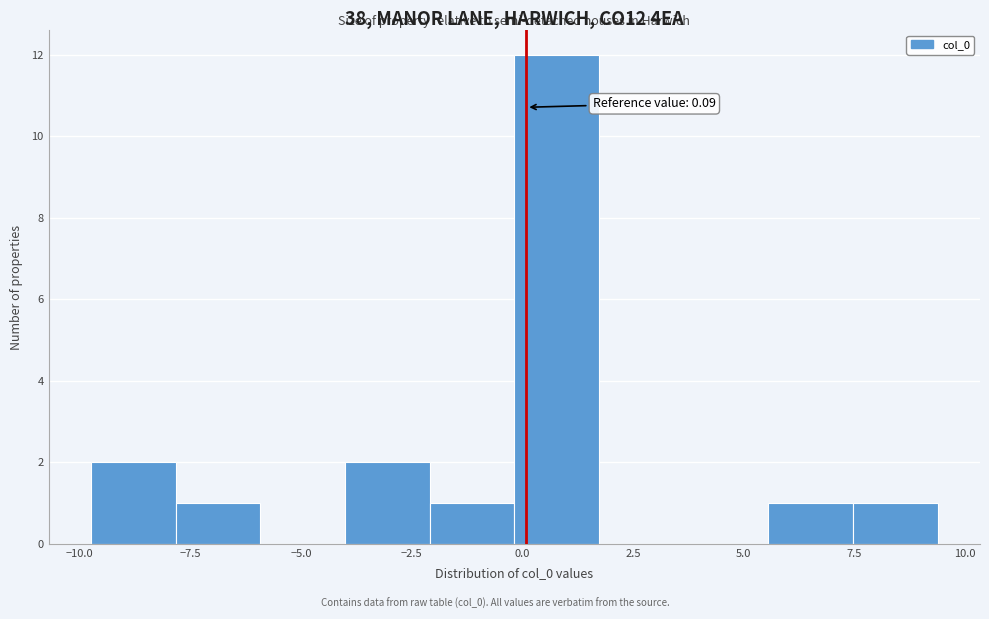

Read against the x-axis, roughly where is the centre of the tallest bar?

1.0